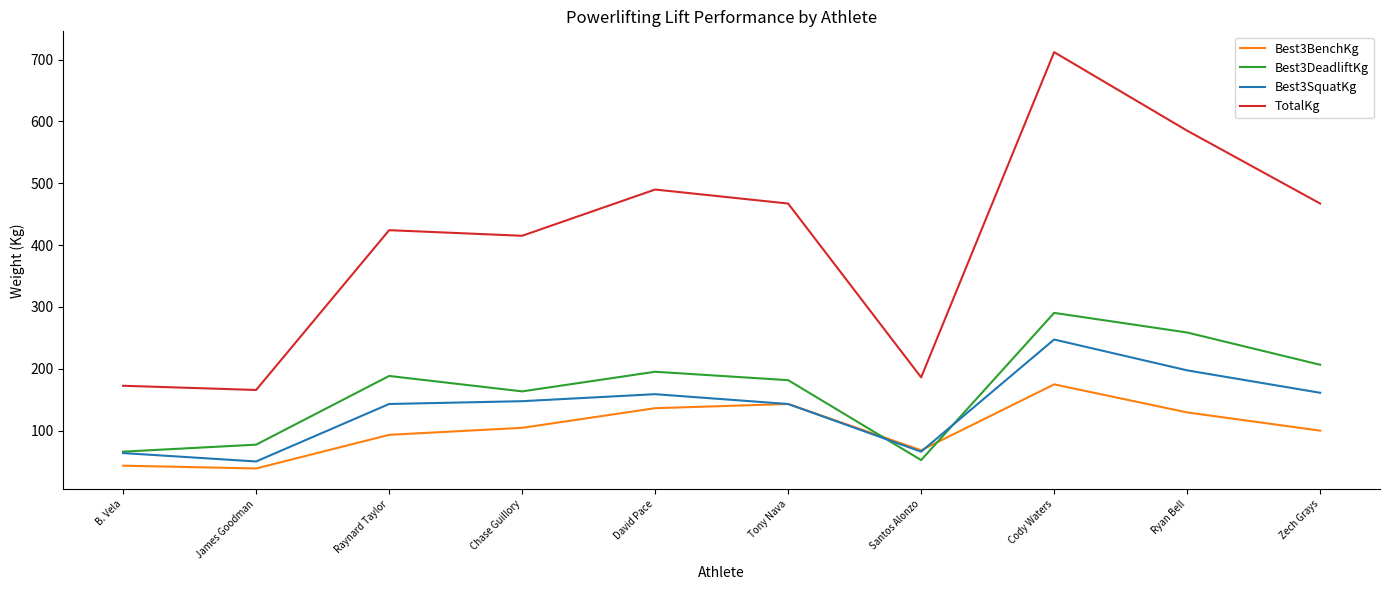

Count the number of data series in this chart.

4